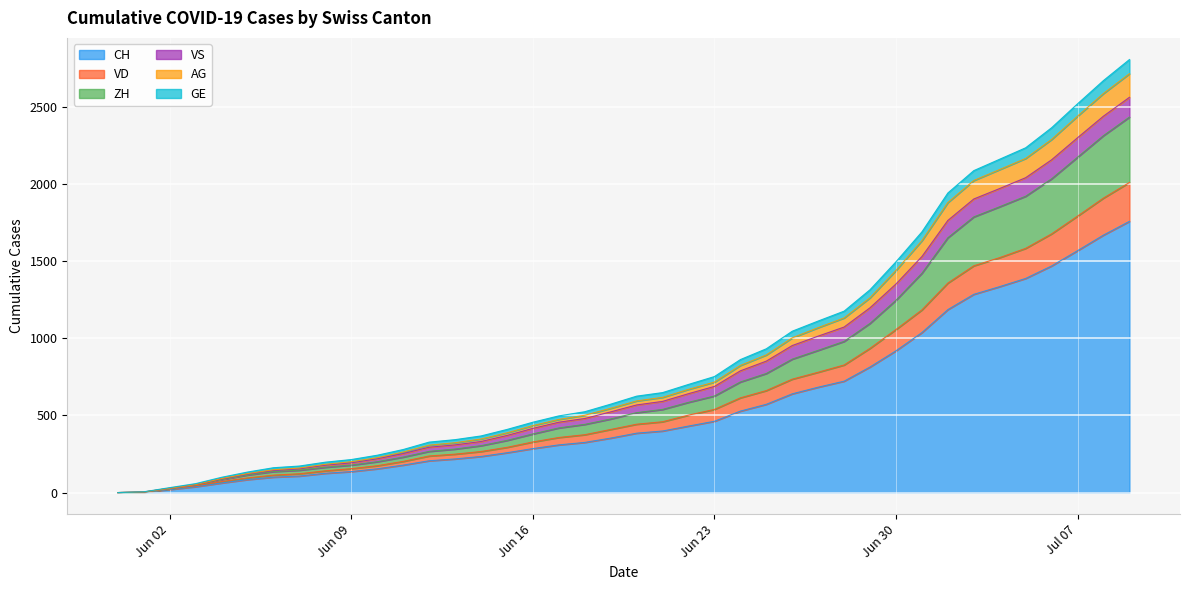

Does the chart display data point markers on the line(s)?

No